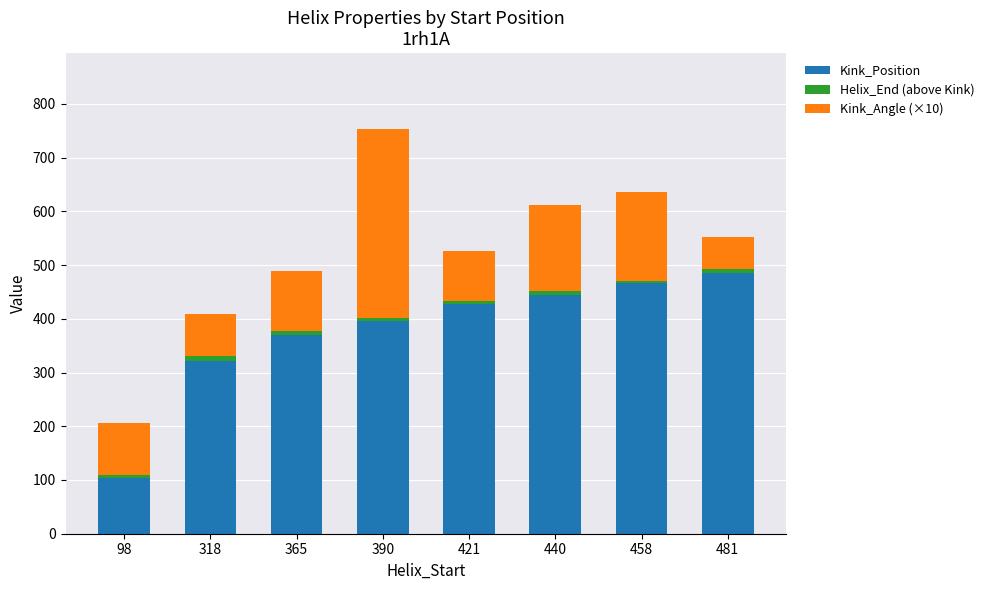

What is the value of the Kink_Position bar at the 3rd from the left?

370.0